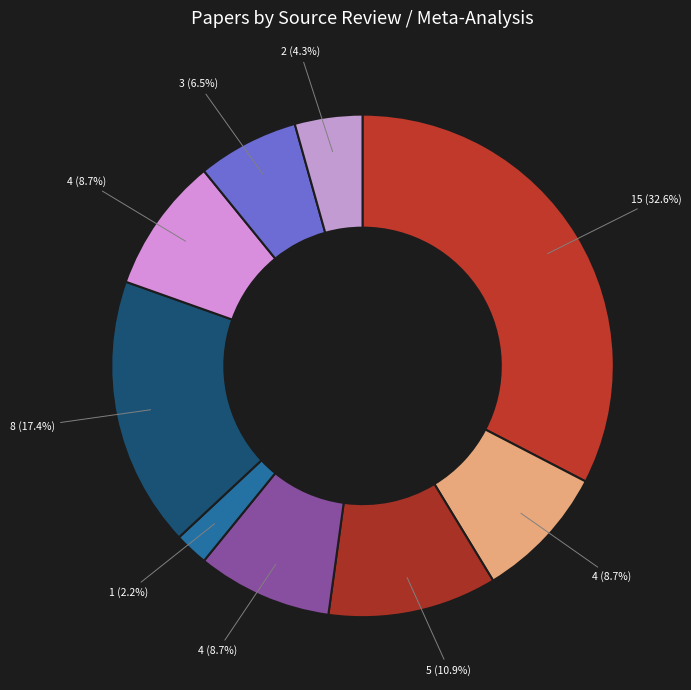

Rank the categories by value from highest to lowest.

Szalma and Hancock (2011), Dalton and Behm (2007), Beaman (2005), Ljungberg and Neely, Kämpfe et al. (2010), Clark and Sörqvist (2012), Klatte et al (2013), Shield and Dockrell (2003), Other